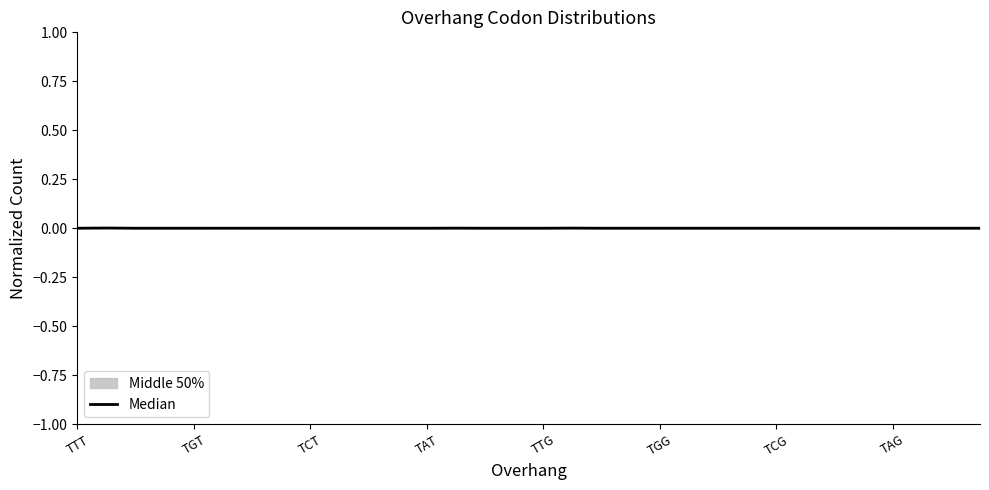

The chart shows a value of 0.0 at 18. True or false?

True